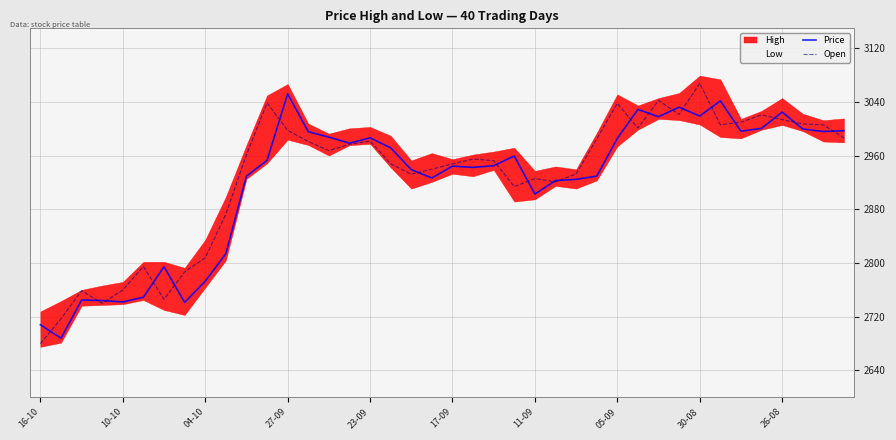

What is the approximate value of Open at 23-09?

2982.0